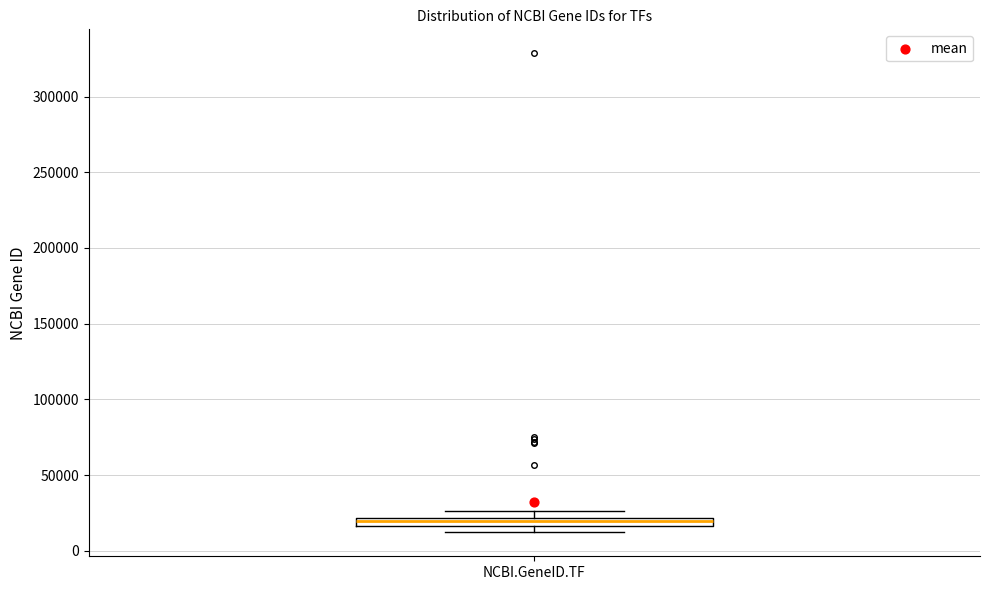

Where is the lower edge of the box for NCBI.GeneID.TF on the y-axis? The values are not printed on the chart, so give them approximately, as read against the axis.

15000